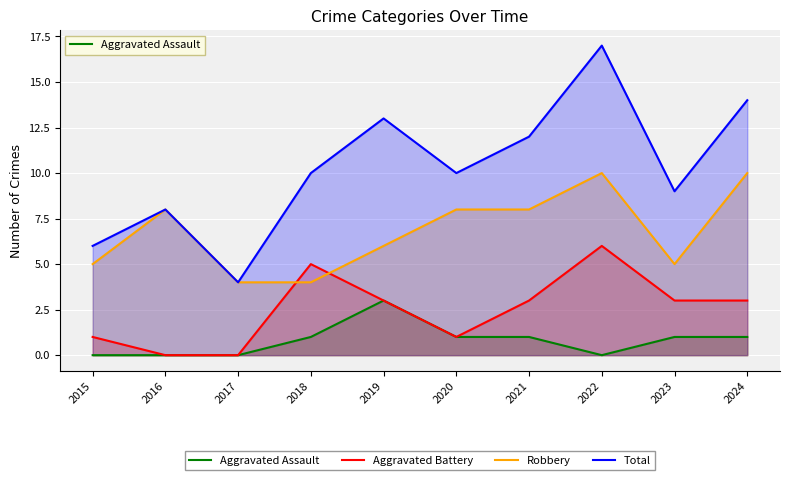

What is the difference between the maximum and minimum values in the Aggravated Assault series?

3